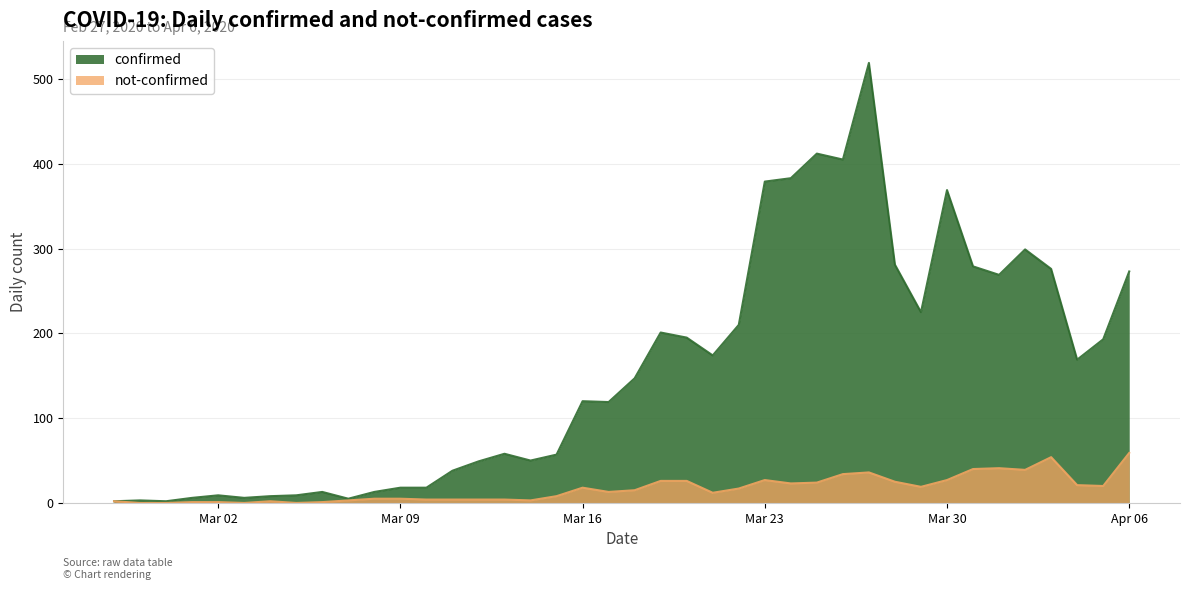

Count the number of data series in this chart.

2